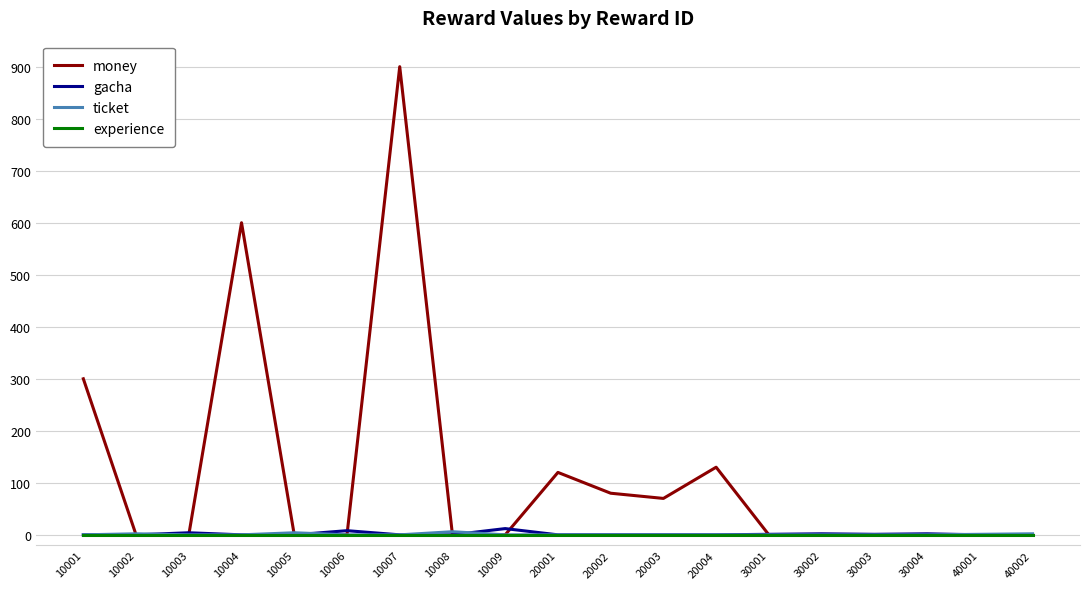

What is the sum of all money values?

2200